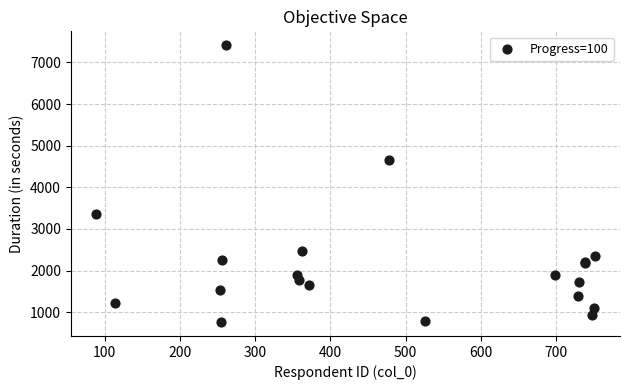

What Y value in the scatter plot is closest to 4089?

4647